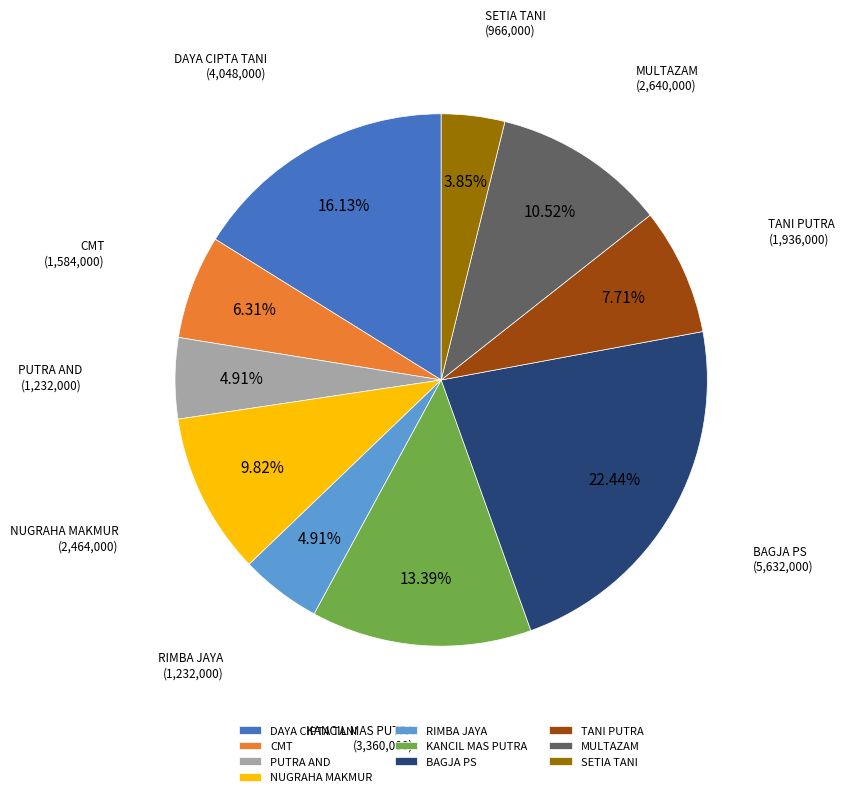

Is there a majority slice in this chart?

No